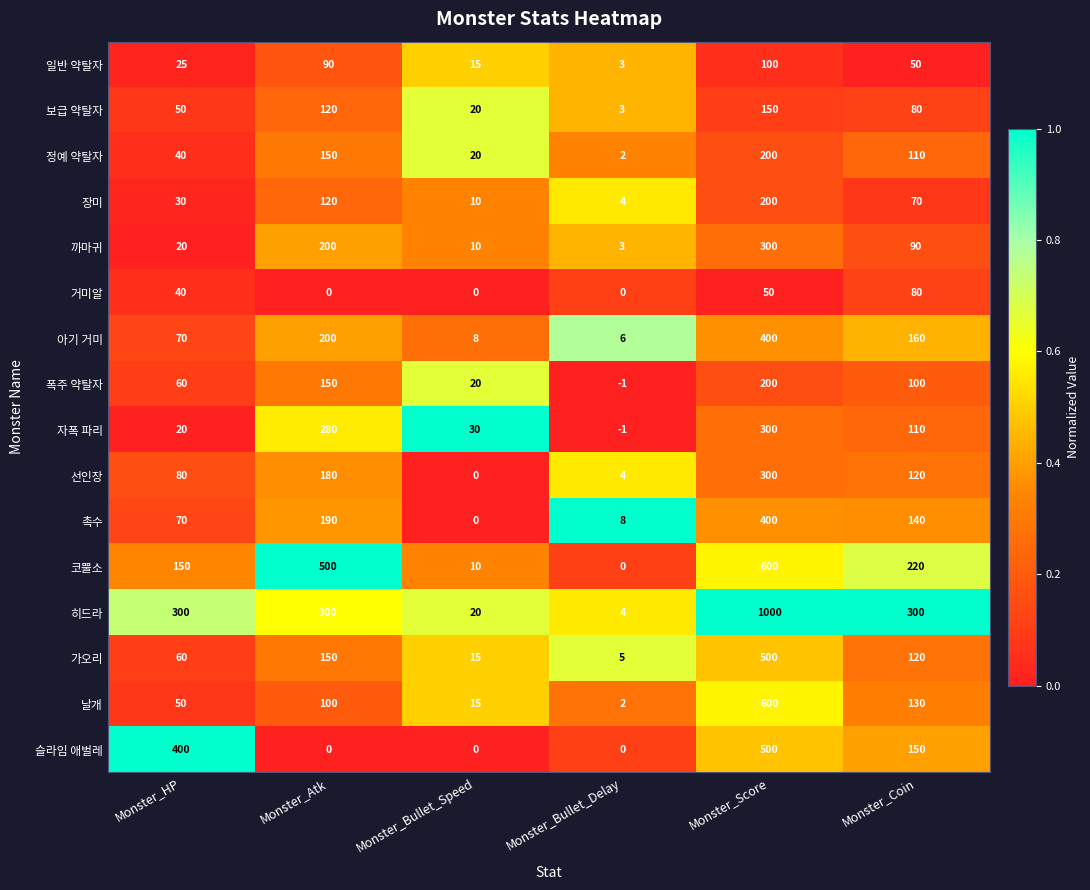

Which series has the widest spread of values?

히드라